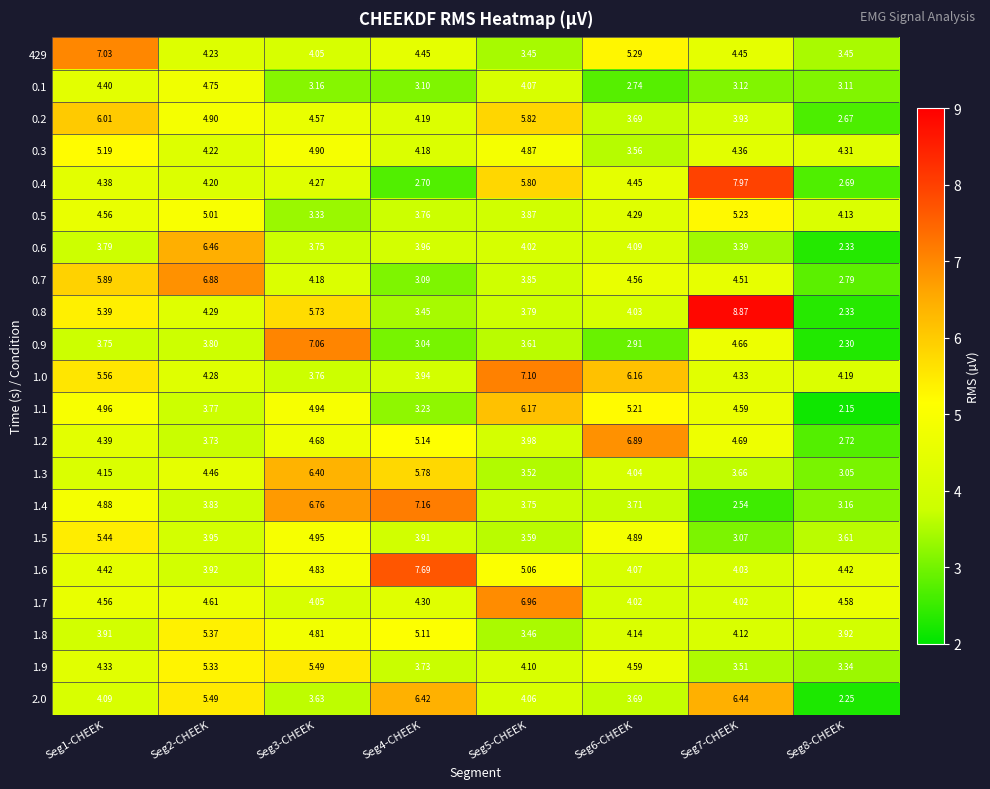

Reading left to right, transcribe all the data shown in this chart.

429: Seg1-CHEEK=7.0	Seg2-CHEEK=4.2	Seg3-CHEEK=4.0	Seg4-CHEEK=4.5	Seg5-CHEEK=3.5	Seg6-CHEEK=5.3	Seg7-CHEEK=4.5	Seg8-CHEEK=3.5
0.1: Seg1-CHEEK=4.4	Seg2-CHEEK=4.8	Seg3-CHEEK=3.2	Seg4-CHEEK=3.1	Seg5-CHEEK=4.1	Seg6-CHEEK=2.7	Seg7-CHEEK=3.1	Seg8-CHEEK=3.1
0.2: Seg1-CHEEK=6.0	Seg2-CHEEK=4.9	Seg3-CHEEK=4.6	Seg4-CHEEK=4.2	Seg5-CHEEK=5.8	Seg6-CHEEK=3.7	Seg7-CHEEK=3.9	Seg8-CHEEK=2.7
0.3: Seg1-CHEEK=5.2	Seg2-CHEEK=4.2	Seg3-CHEEK=4.9	Seg4-CHEEK=4.2	Seg5-CHEEK=4.9	Seg6-CHEEK=3.6	Seg7-CHEEK=4.4	Seg8-CHEEK=4.3
0.4: Seg1-CHEEK=4.4	Seg2-CHEEK=4.2	Seg3-CHEEK=4.3	Seg4-CHEEK=2.7	Seg5-CHEEK=5.8	Seg6-CHEEK=4.5	Seg7-CHEEK=8.0	Seg8-CHEEK=2.7
0.5: Seg1-CHEEK=4.6	Seg2-CHEEK=5.0	Seg3-CHEEK=3.3	Seg4-CHEEK=3.8	Seg5-CHEEK=3.9	Seg6-CHEEK=4.3	Seg7-CHEEK=5.2	Seg8-CHEEK=4.1
0.6: Seg1-CHEEK=3.8	Seg2-CHEEK=6.5	Seg3-CHEEK=3.8	Seg4-CHEEK=4.0	Seg5-CHEEK=4.0	Seg6-CHEEK=4.1	Seg7-CHEEK=3.4	Seg8-CHEEK=2.3
0.7: Seg1-CHEEK=5.9	Seg2-CHEEK=6.9	Seg3-CHEEK=4.2	Seg4-CHEEK=3.1	Seg5-CHEEK=3.9	Seg6-CHEEK=4.6	Seg7-CHEEK=4.5	Seg8-CHEEK=2.8
0.8: Seg1-CHEEK=5.4	Seg2-CHEEK=4.3	Seg3-CHEEK=5.7	Seg4-CHEEK=3.5	Seg5-CHEEK=3.8	Seg6-CHEEK=4.0	Seg7-CHEEK=8.9	Seg8-CHEEK=2.3
0.9: Seg1-CHEEK=3.8	Seg2-CHEEK=3.8	Seg3-CHEEK=7.1	Seg4-CHEEK=3.0	Seg5-CHEEK=3.6	Seg6-CHEEK=2.9	Seg7-CHEEK=4.7	Seg8-CHEEK=2.3
1.0: Seg1-CHEEK=5.6	Seg2-CHEEK=4.3	Seg3-CHEEK=3.8	Seg4-CHEEK=3.9	Seg5-CHEEK=7.1	Seg6-CHEEK=6.2	Seg7-CHEEK=4.3	Seg8-CHEEK=4.2
1.1: Seg1-CHEEK=5.0	Seg2-CHEEK=3.8	Seg3-CHEEK=4.9	Seg4-CHEEK=3.2	Seg5-CHEEK=6.2	Seg6-CHEEK=5.2	Seg7-CHEEK=4.6	Seg8-CHEEK=2.1
1.2: Seg1-CHEEK=4.4	Seg2-CHEEK=3.7	Seg3-CHEEK=4.7	Seg4-CHEEK=5.1	Seg5-CHEEK=4.0	Seg6-CHEEK=6.9	Seg7-CHEEK=4.7	Seg8-CHEEK=2.7
1.3: Seg1-CHEEK=4.2	Seg2-CHEEK=4.5	Seg3-CHEEK=6.4	Seg4-CHEEK=5.8	Seg5-CHEEK=3.5	Seg6-CHEEK=4.0	Seg7-CHEEK=3.7	Seg8-CHEEK=3.0
1.4: Seg1-CHEEK=4.9	Seg2-CHEEK=3.8	Seg3-CHEEK=6.8	Seg4-CHEEK=7.2	Seg5-CHEEK=3.8	Seg6-CHEEK=3.7	Seg7-CHEEK=2.5	Seg8-CHEEK=3.2
1.5: Seg1-CHEEK=5.4	Seg2-CHEEK=4.0	Seg3-CHEEK=5.0	Seg4-CHEEK=3.9	Seg5-CHEEK=3.6	Seg6-CHEEK=4.9	Seg7-CHEEK=3.1	Seg8-CHEEK=3.6
1.6: Seg1-CHEEK=4.4	Seg2-CHEEK=3.9	Seg3-CHEEK=4.8	Seg4-CHEEK=7.7	Seg5-CHEEK=5.1	Seg6-CHEEK=4.1	Seg7-CHEEK=4.0	Seg8-CHEEK=4.4
1.7: Seg1-CHEEK=4.6	Seg2-CHEEK=4.6	Seg3-CHEEK=4.0	Seg4-CHEEK=4.3	Seg5-CHEEK=7.0	Seg6-CHEEK=4.0	Seg7-CHEEK=4.0	Seg8-CHEEK=4.6
1.8: Seg1-CHEEK=3.9	Seg2-CHEEK=5.4	Seg3-CHEEK=4.8	Seg4-CHEEK=5.1	Seg5-CHEEK=3.5	Seg6-CHEEK=4.1	Seg7-CHEEK=4.1	Seg8-CHEEK=3.9
1.9: Seg1-CHEEK=4.3	Seg2-CHEEK=5.3	Seg3-CHEEK=5.5	Seg4-CHEEK=3.7	Seg5-CHEEK=4.1	Seg6-CHEEK=4.6	Seg7-CHEEK=3.5	Seg8-CHEEK=3.3
2.0: Seg1-CHEEK=4.1	Seg2-CHEEK=5.5	Seg3-CHEEK=3.6	Seg4-CHEEK=6.4	Seg5-CHEEK=4.1	Seg6-CHEEK=3.7	Seg7-CHEEK=6.4	Seg8-CHEEK=2.2